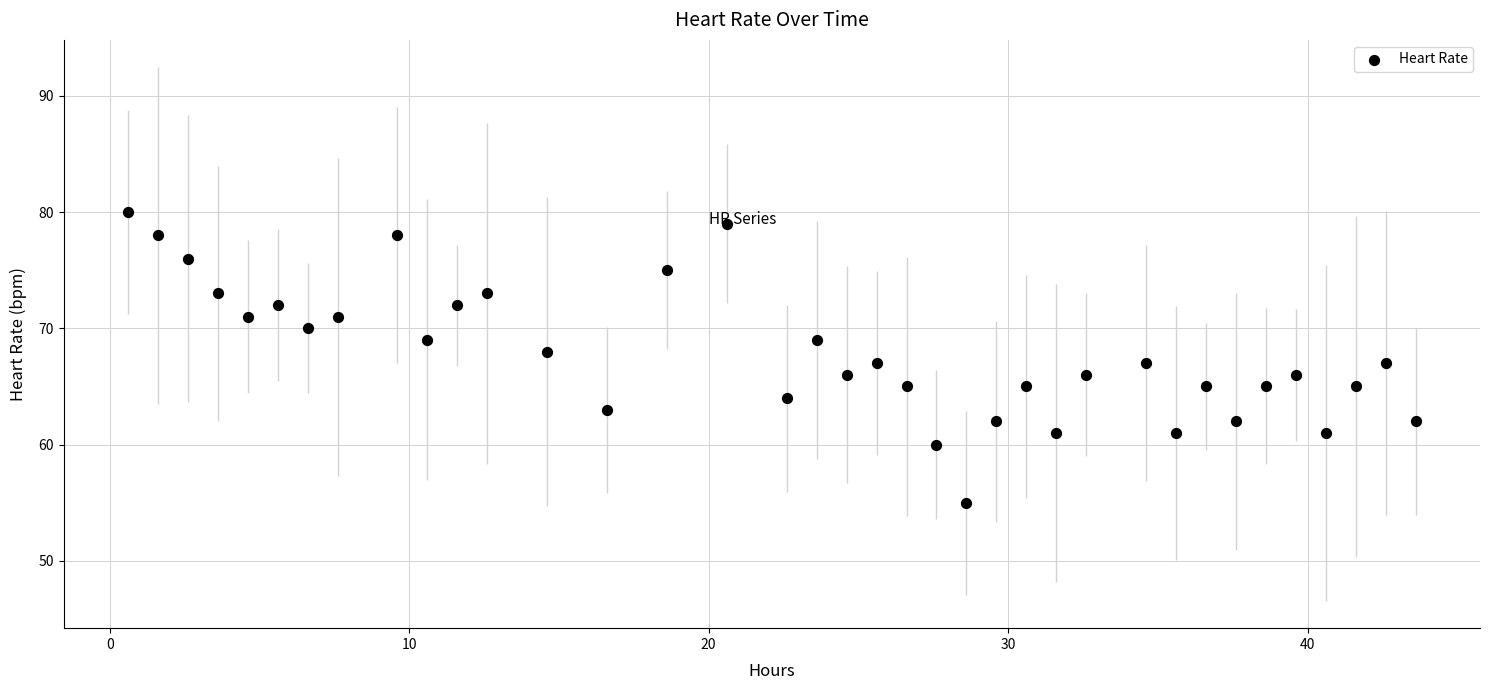

What is the range of Y values (max minus min)?

25